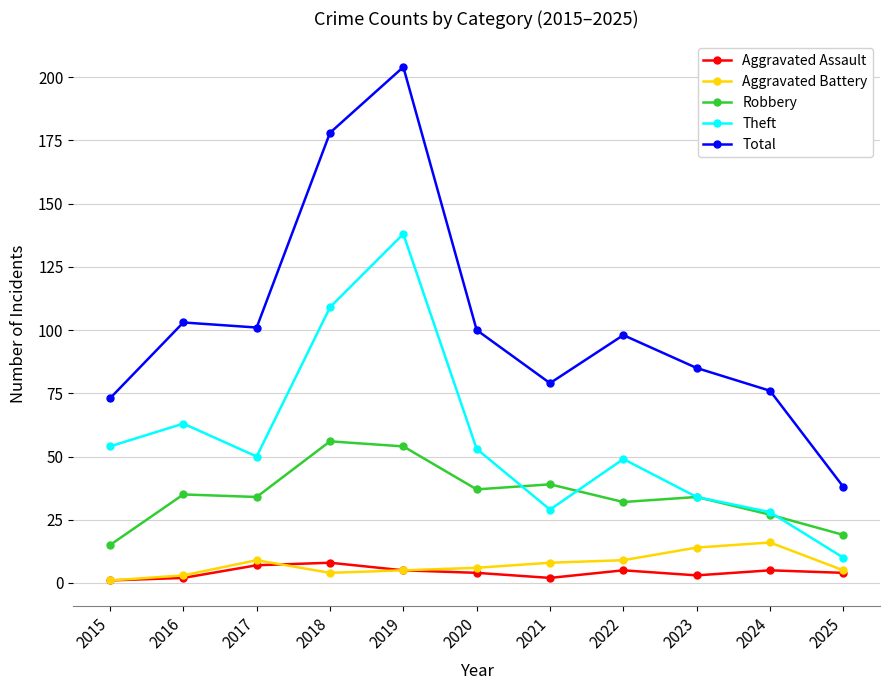

What is the value of the Total point at the 3rd from the left?

101